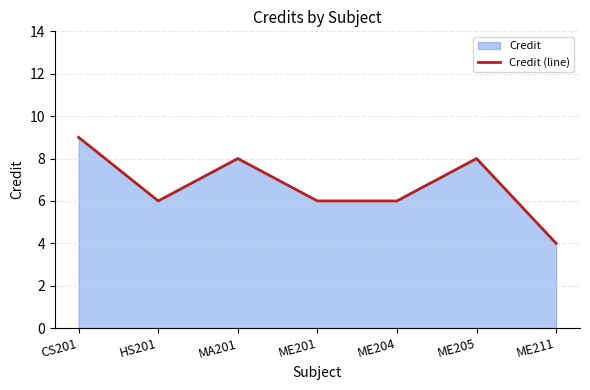

Count the values in the range 6 to 8.

5